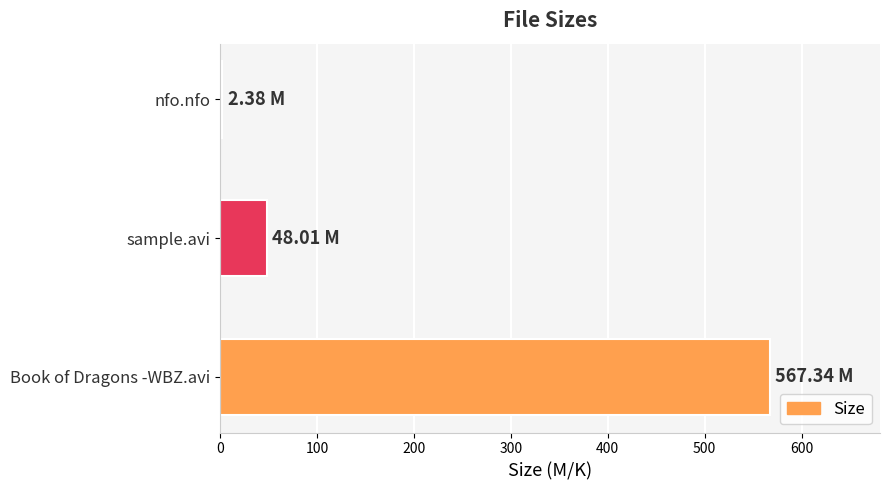

Which has a higher value, Book of Dragons -WBZ.avi or sample.avi?

Book of Dragons -WBZ.avi